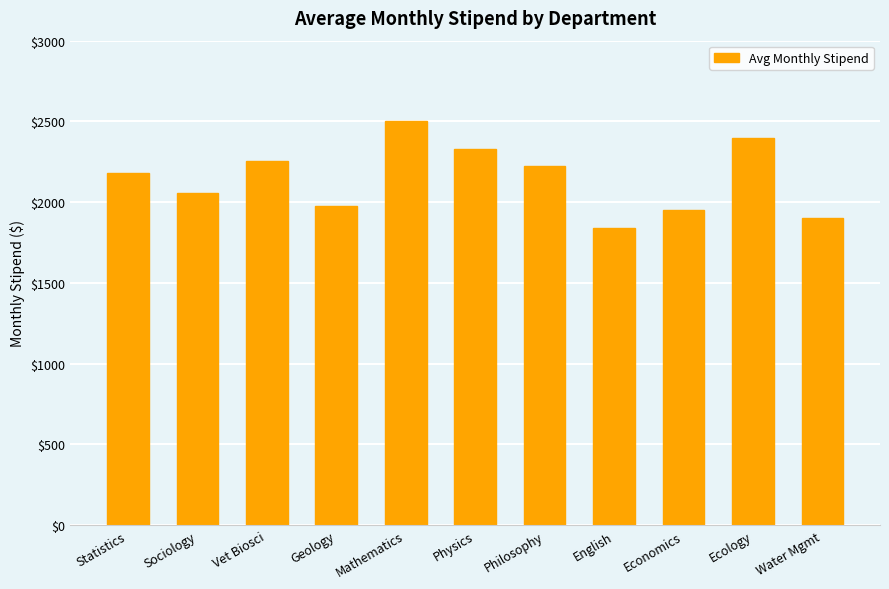

What is the sum of all values?

23622